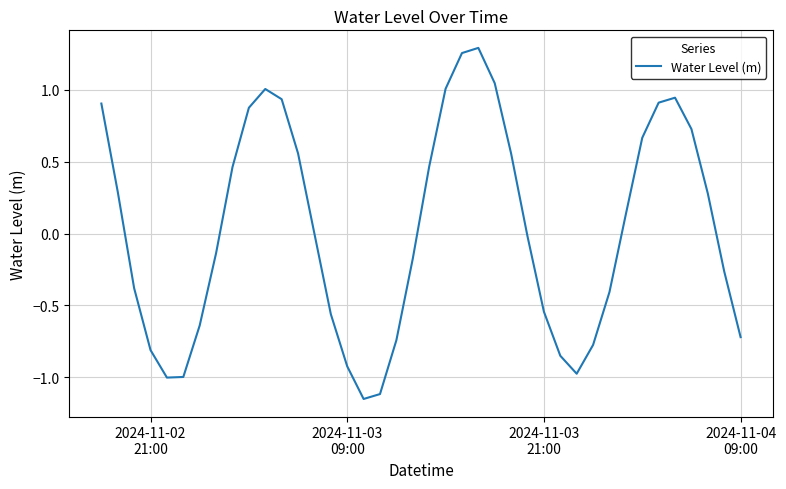

What is the difference between the maximum and minimum values?

2.4